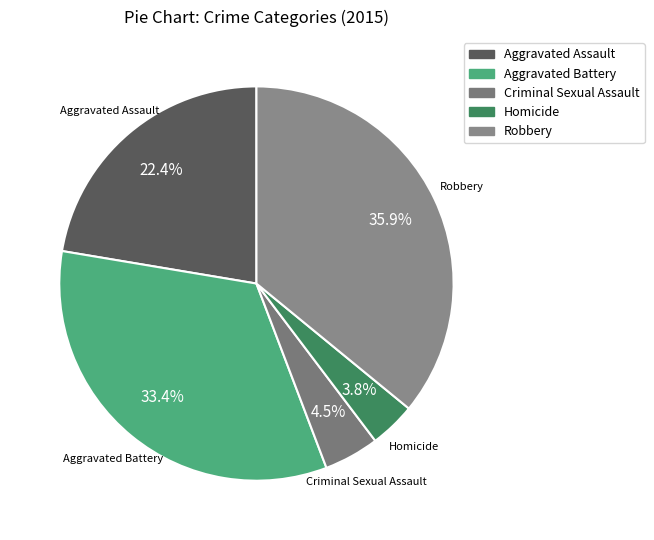

What percentage do Criminal Sexual Assault and Homicide together represent?

8.3%